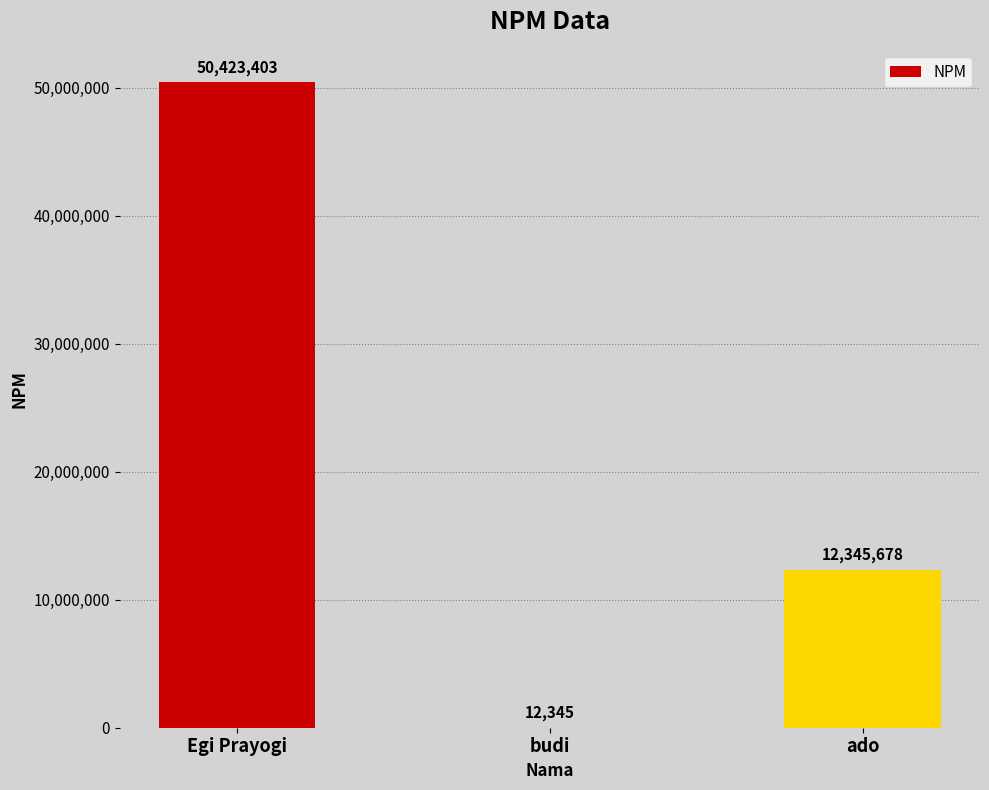

Reading left to right, list all the values displayed in this chart.

Egi Prayogi=50423403	budi=12345	ado=12345678